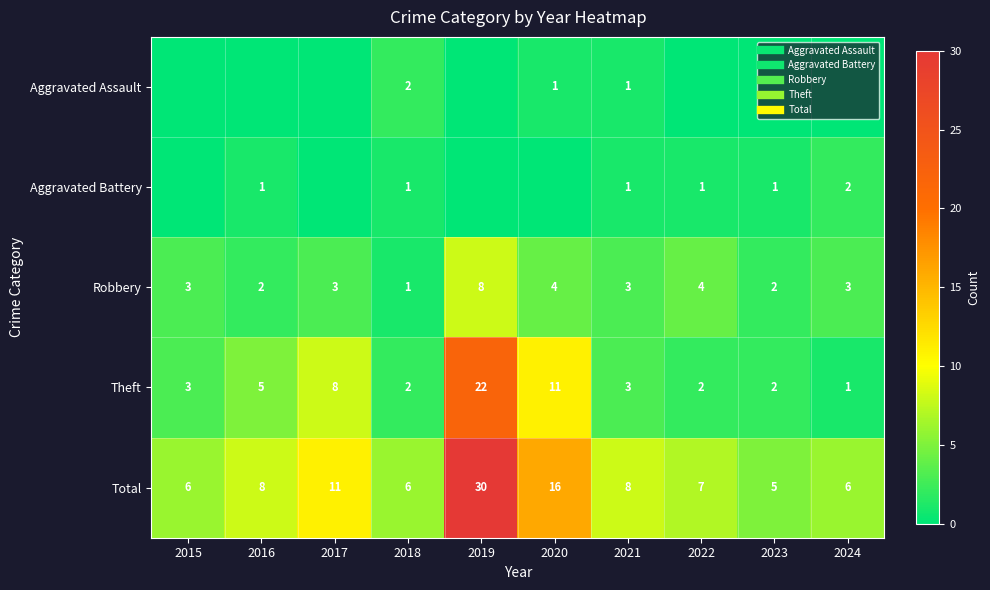

True or false: Aggravated Battery has a value of 0 at 2015.

True